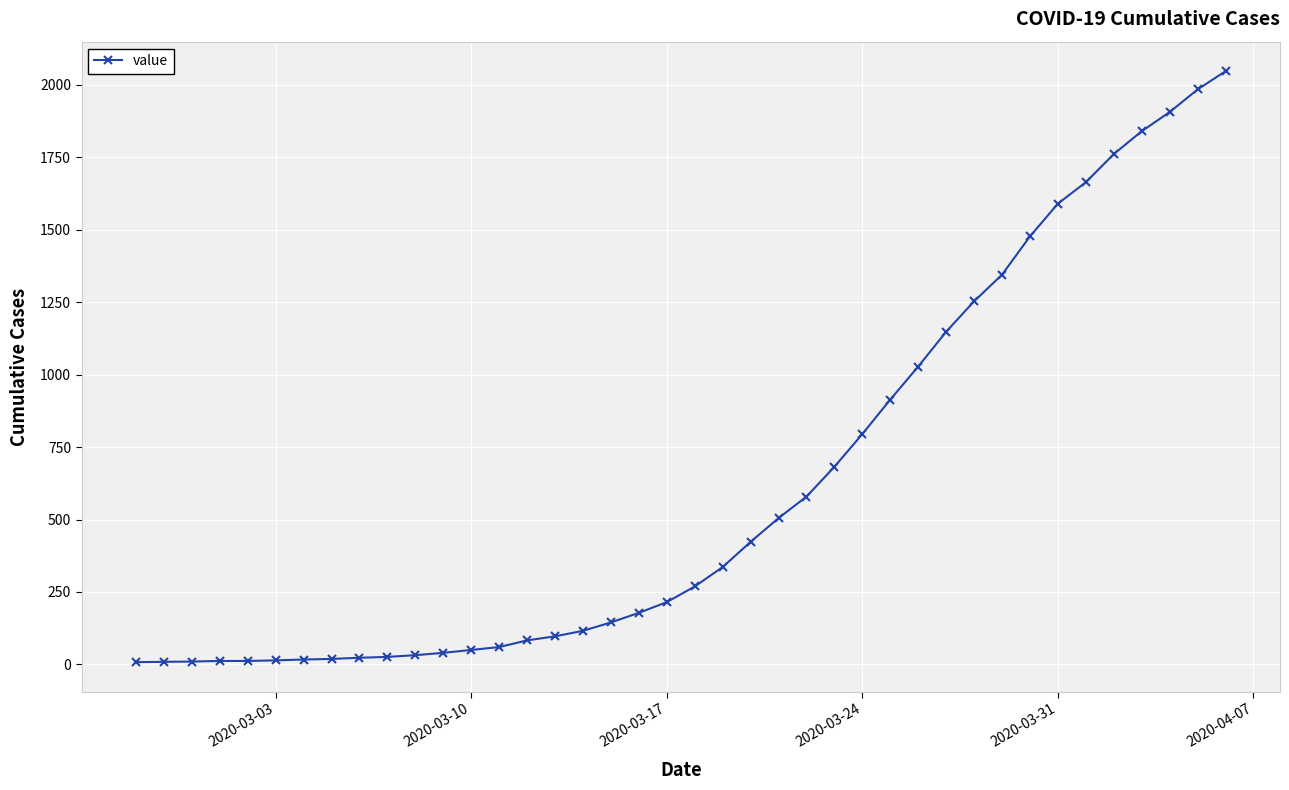

What is the sum of all values?

24712